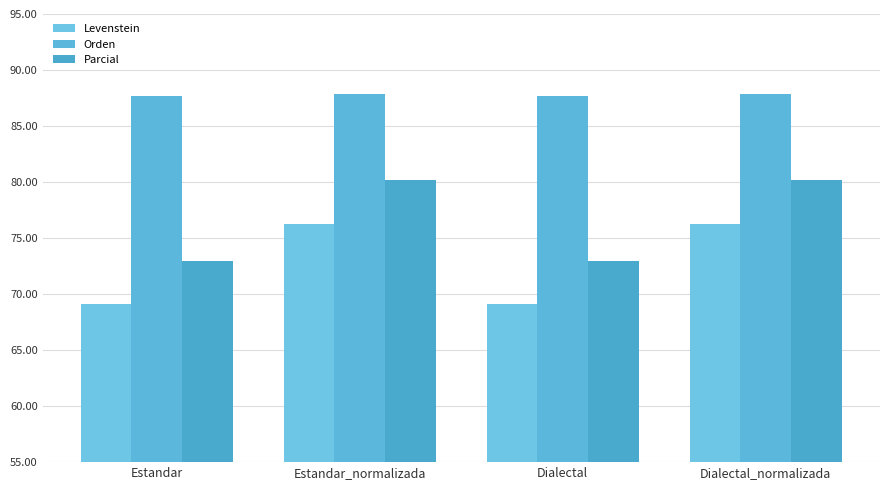

Is it true that Orden equals 18.6 at Estandar?

False